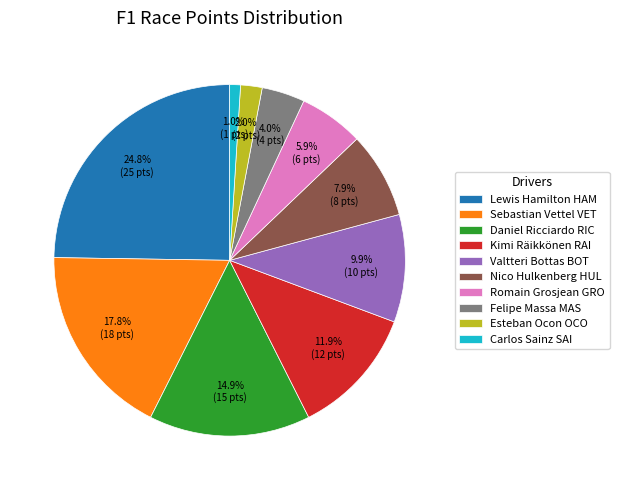

True or false: Romain Grosjean GRO accounts for 6% of the total.

True